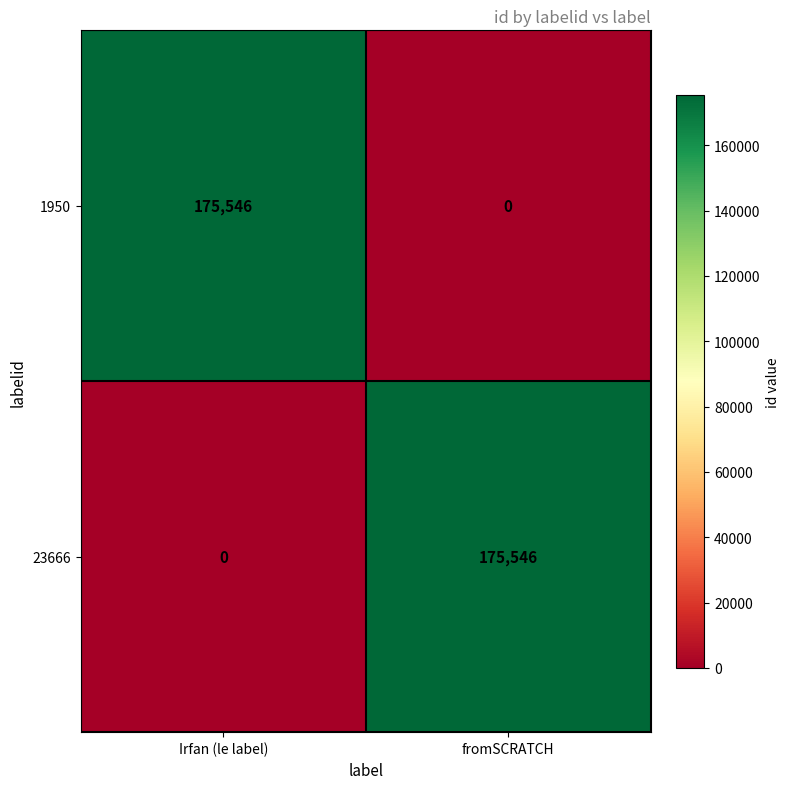

Rank the series at Irfan (le label) from highest to lowest value.

1950, 23666